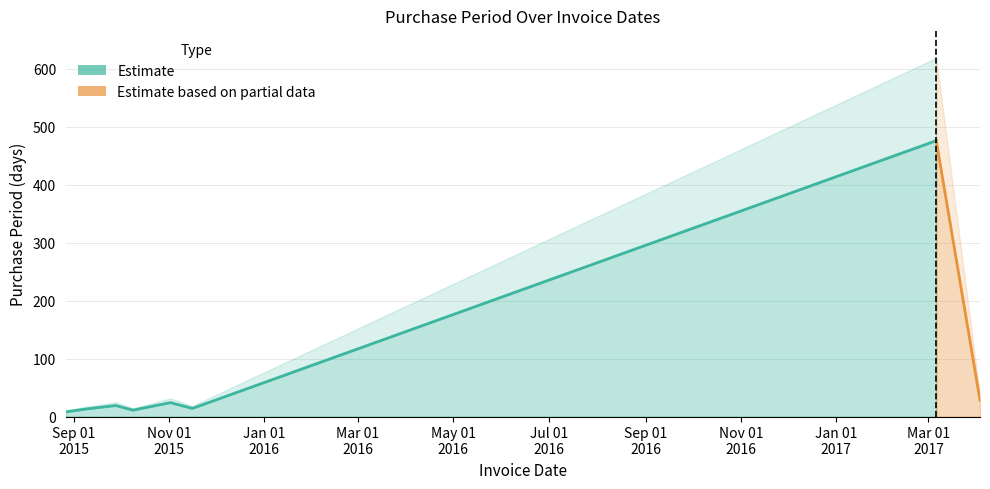

At which category does the chart reach its peak across all series?

2017-03-06